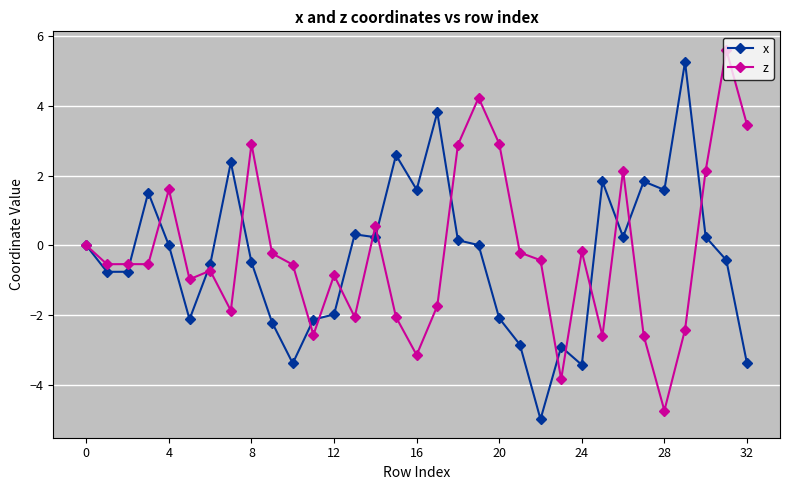

True or false: x has more than 1 interior local peaks.

True